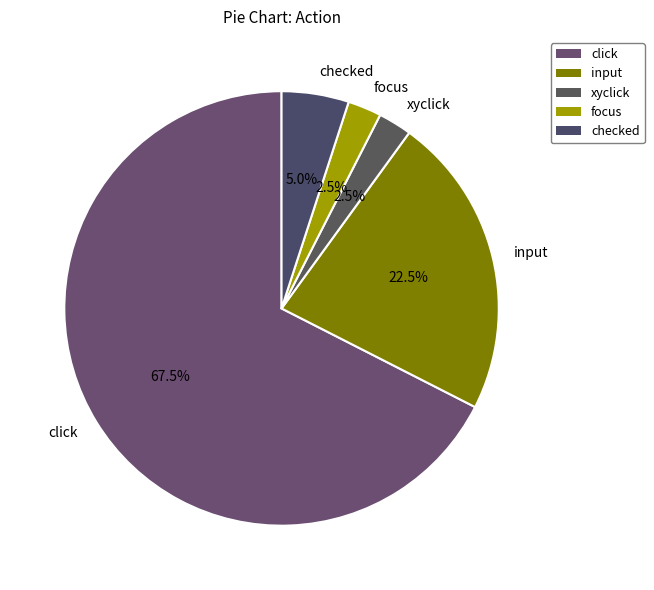

Between checked and click, which is larger?

click